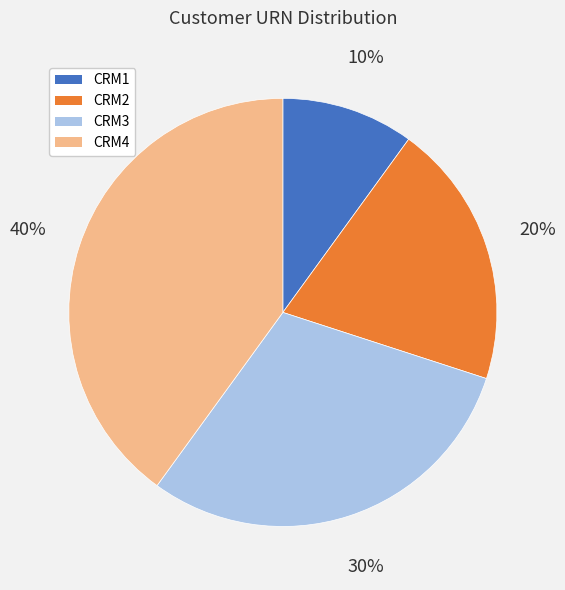

Approximately how many times larger is the value at CRM3 compared to CRM1?

3.0